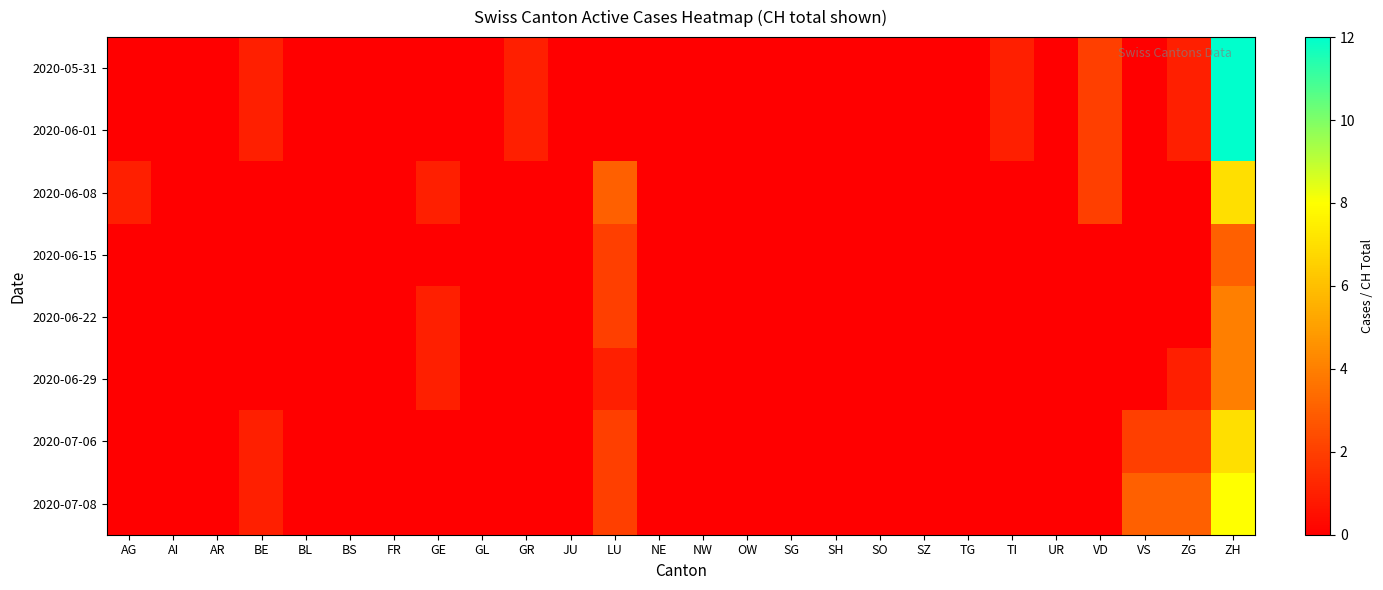

Reading left to right, extract all data points from this chart.

2020-05-31: AG=0	AI=0	AR=0	BE=1	BL=0	BS=0	FR=0	GE=0	GL=0	GR=1	JU=0	LU=0	NE=0	NW=0	OW=0	SG=0	SH=0	SO=0	SZ=0	TG=0	TI=1	UR=0	VD=2	VS=0	ZG=1	ZH=12
2020-06-01: AG=0	AI=0	AR=0	BE=1	BL=0	BS=0	FR=0	GE=0	GL=0	GR=1	JU=0	LU=0	NE=0	NW=0	OW=0	SG=0	SH=0	SO=0	SZ=0	TG=0	TI=1	UR=0	VD=2	VS=0	ZG=1	ZH=12
2020-06-08: AG=1	AI=0	AR=0	BE=0	BL=0	BS=0	FR=0	GE=1	GL=0	GR=0	JU=0	LU=3	NE=0	NW=0	OW=0	SG=0	SH=0	SO=0	SZ=0	TG=0	TI=0	UR=0	VD=2	VS=0	ZG=0	ZH=7
2020-06-15: AG=0	AI=0	AR=0	BE=0	BL=0	BS=0	FR=0	GE=0	GL=0	GR=0	JU=0	LU=2	NE=0	NW=0	OW=0	SG=0	SH=0	SO=0	SZ=0	TG=0	TI=0	UR=0	VD=0	VS=0	ZG=0	ZH=3
2020-06-22: AG=0	AI=0	AR=0	BE=0	BL=0	BS=0	FR=0	GE=1	GL=0	GR=0	JU=0	LU=2	NE=0	NW=0	OW=0	SG=0	SH=0	SO=0	SZ=0	TG=0	TI=0	UR=0	VD=0	VS=0	ZG=0	ZH=4
2020-06-29: AG=0	AI=0	AR=0	BE=0	BL=0	BS=0	FR=0	GE=1	GL=0	GR=0	JU=0	LU=1	NE=0	NW=0	OW=0	SG=0	SH=0	SO=0	SZ=0	TG=0	TI=0	UR=0	VD=0	VS=0	ZG=1	ZH=4
2020-07-06: AG=0	AI=0	AR=0	BE=1	BL=0	BS=0	FR=0	GE=0	GL=0	GR=0	JU=0	LU=2	NE=0	NW=0	OW=0	SG=0	SH=0	SO=0	SZ=0	TG=0	TI=0	UR=0	VD=0	VS=2	ZG=2	ZH=7
2020-07-08: AG=0	AI=0	AR=0	BE=1	BL=0	BS=0	FR=0	GE=0	GL=0	GR=0	JU=0	LU=2	NE=0	NW=0	OW=0	SG=0	SH=0	SO=0	SZ=0	TG=0	TI=0	UR=0	VD=0	VS=3	ZG=3	ZH=8